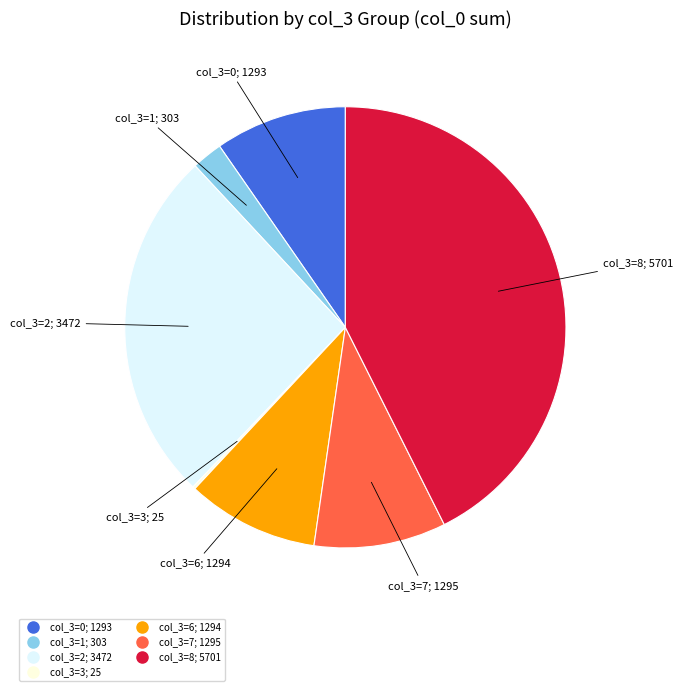

Does any single category account for the majority?

No